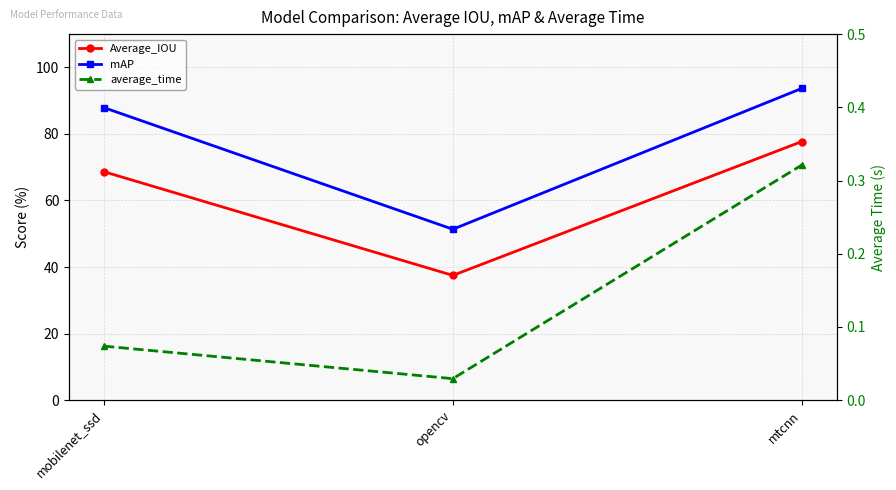

Which label corresponds to the largest value in the chart?

mtcnn